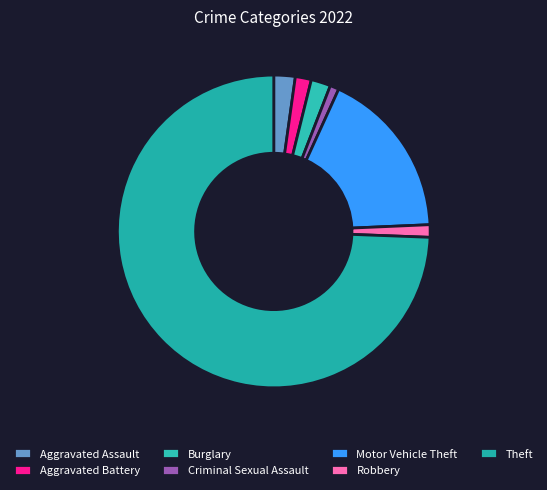

Is there a majority slice in this chart?

Yes